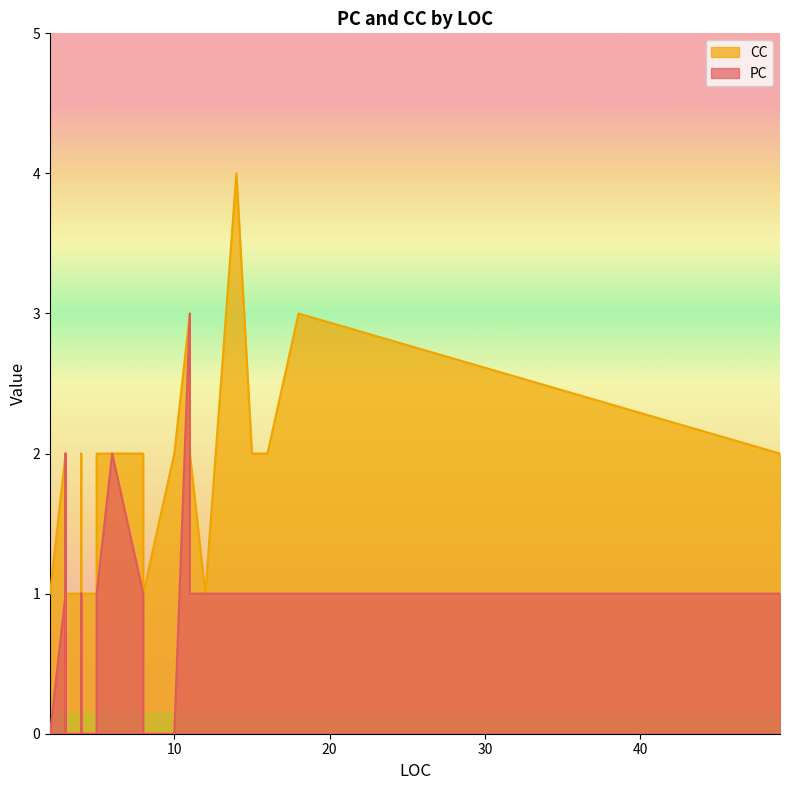

What is the spread (max minus min) of values at 4?

1